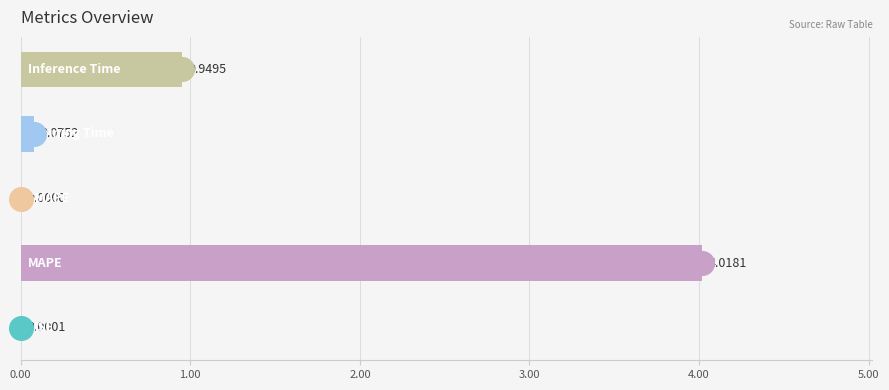

What is the change in value from Training Time to Inference Time?

+0.9